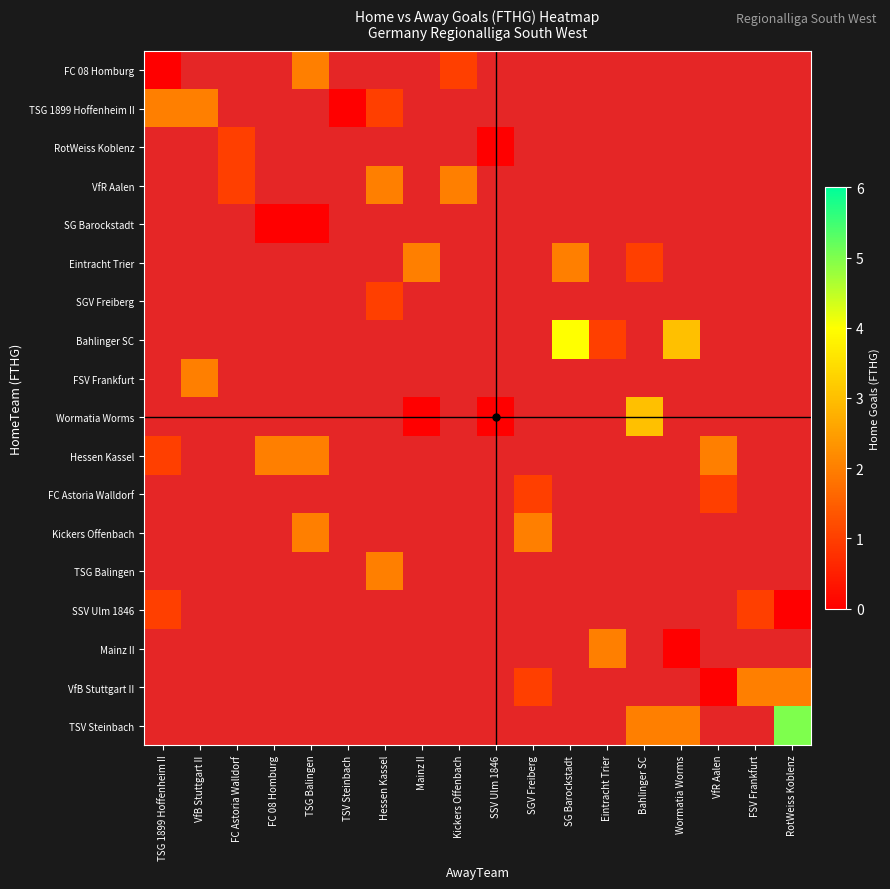

What is the smallest value displayed?

-1